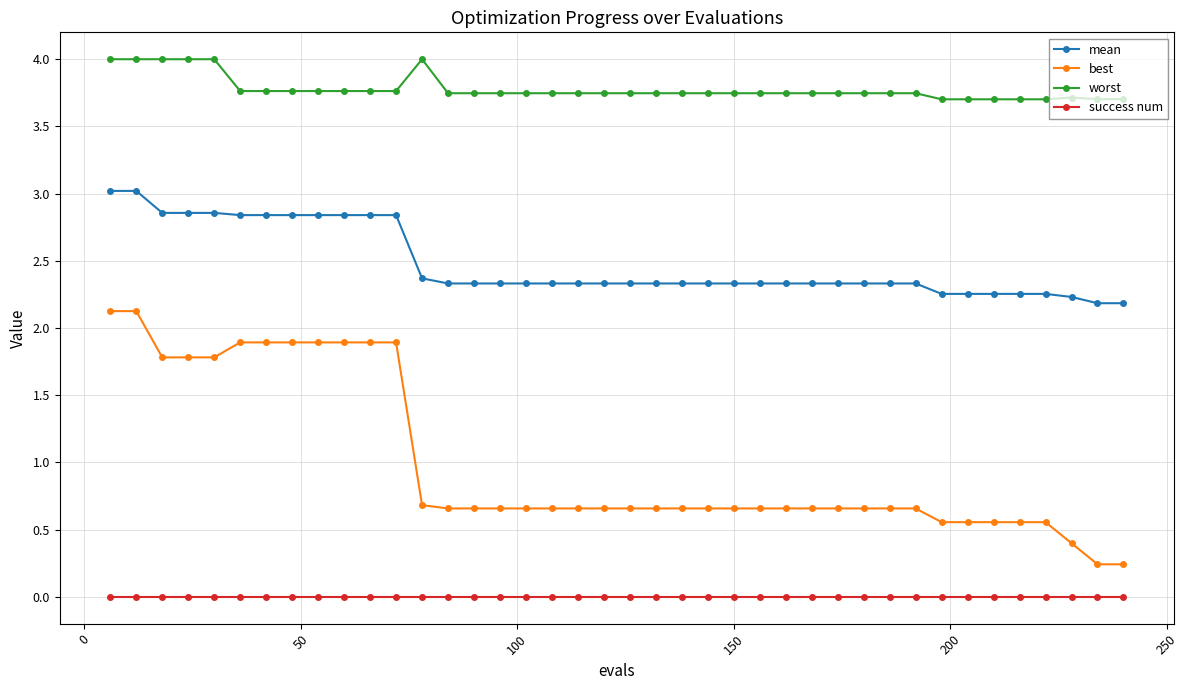

True or false: worst and best cross at least once.

False